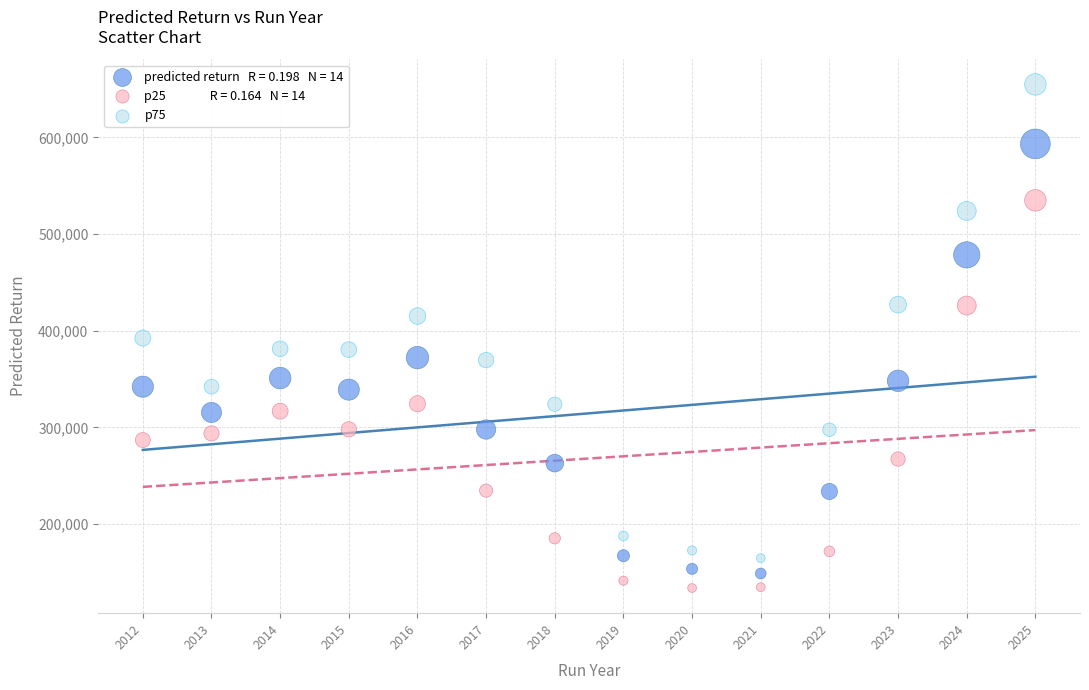

Across all data points, what is the range of X values (max minus min)?

13